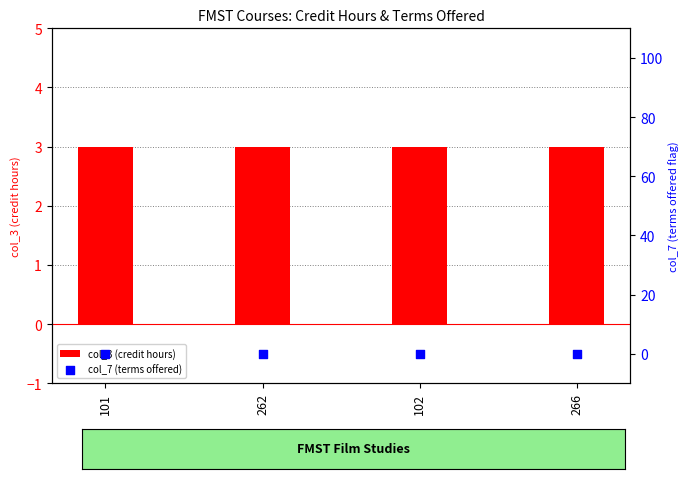

What is the total value across all series at 262?

3